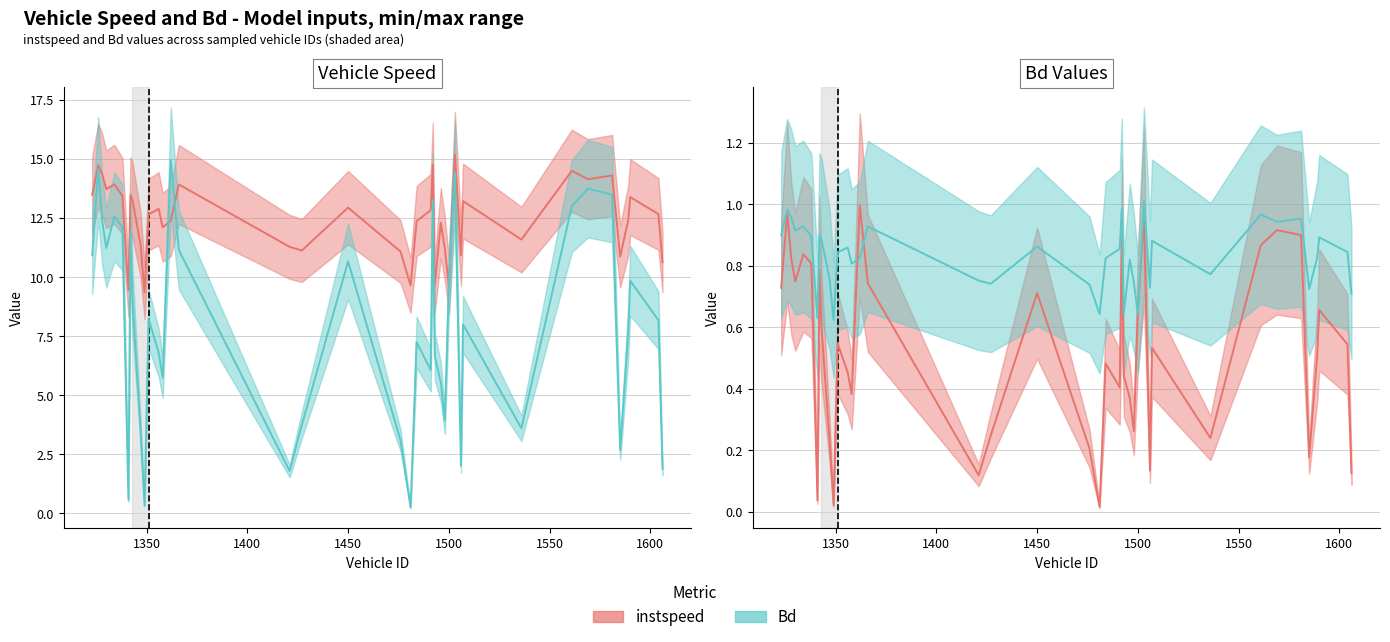

Does the chart have visible grid lines?

Yes